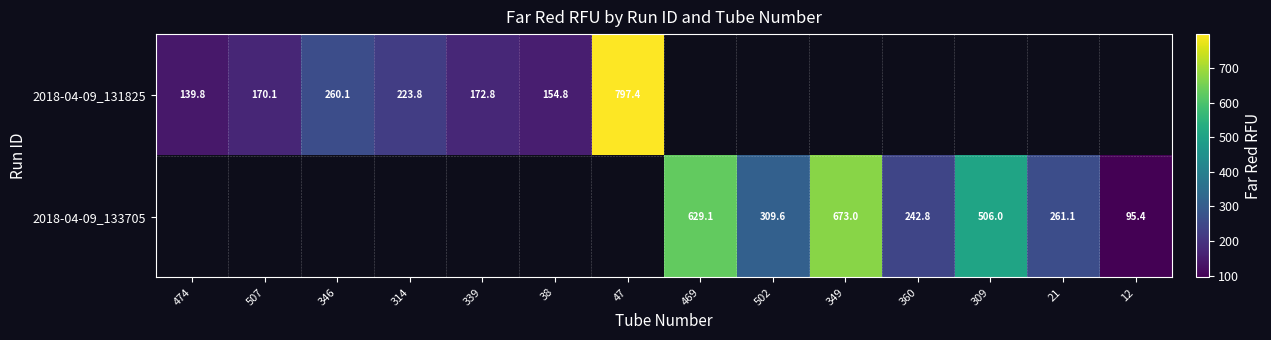

Which series has the largest range (max minus min)?

2018-04-09_131825